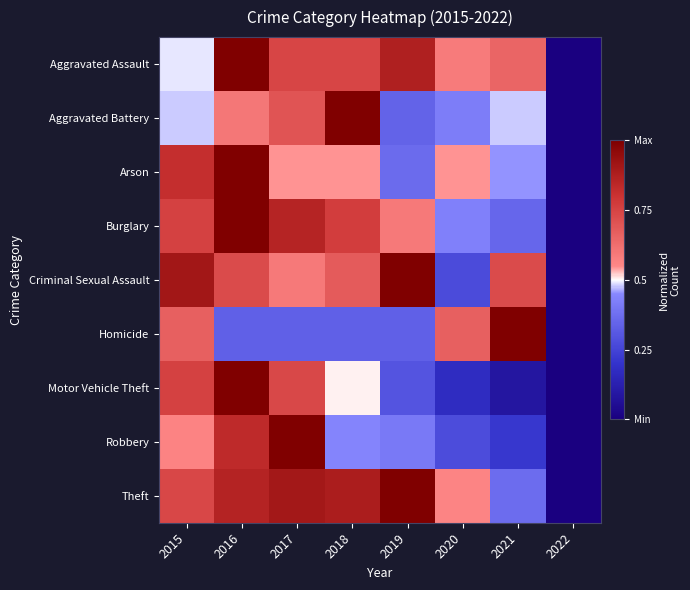

Between 2018 and 2016, which is larger?

2016